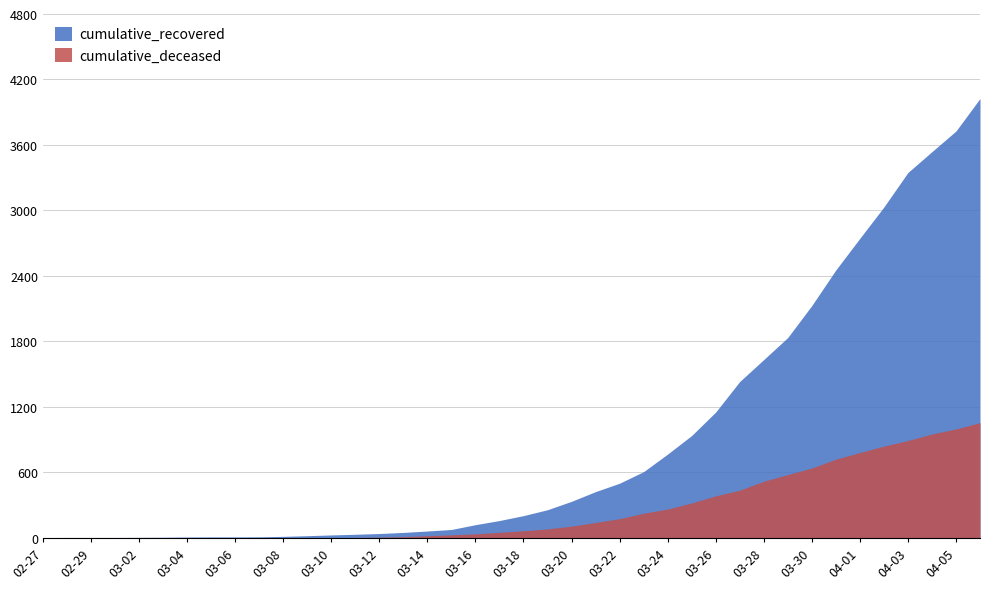

What is the difference between the cumulative_recovered values at 2020-03-27 and 2020-03-16?

1312